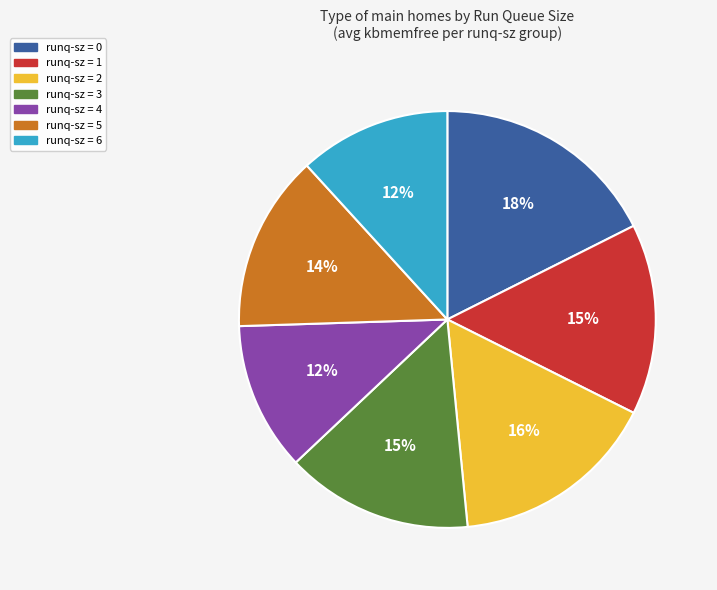

Count the number of slices in the pie.

7